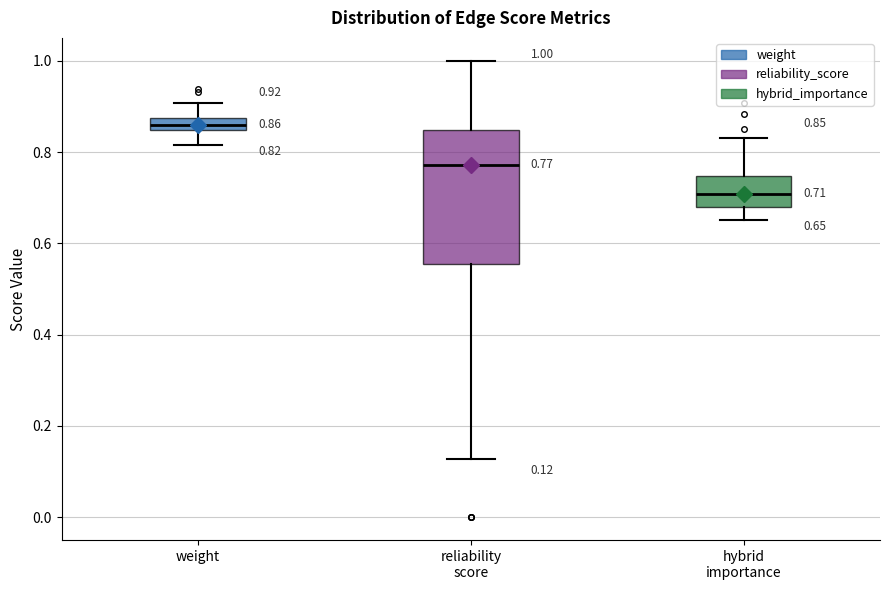

Which box has the highest median line?

weight